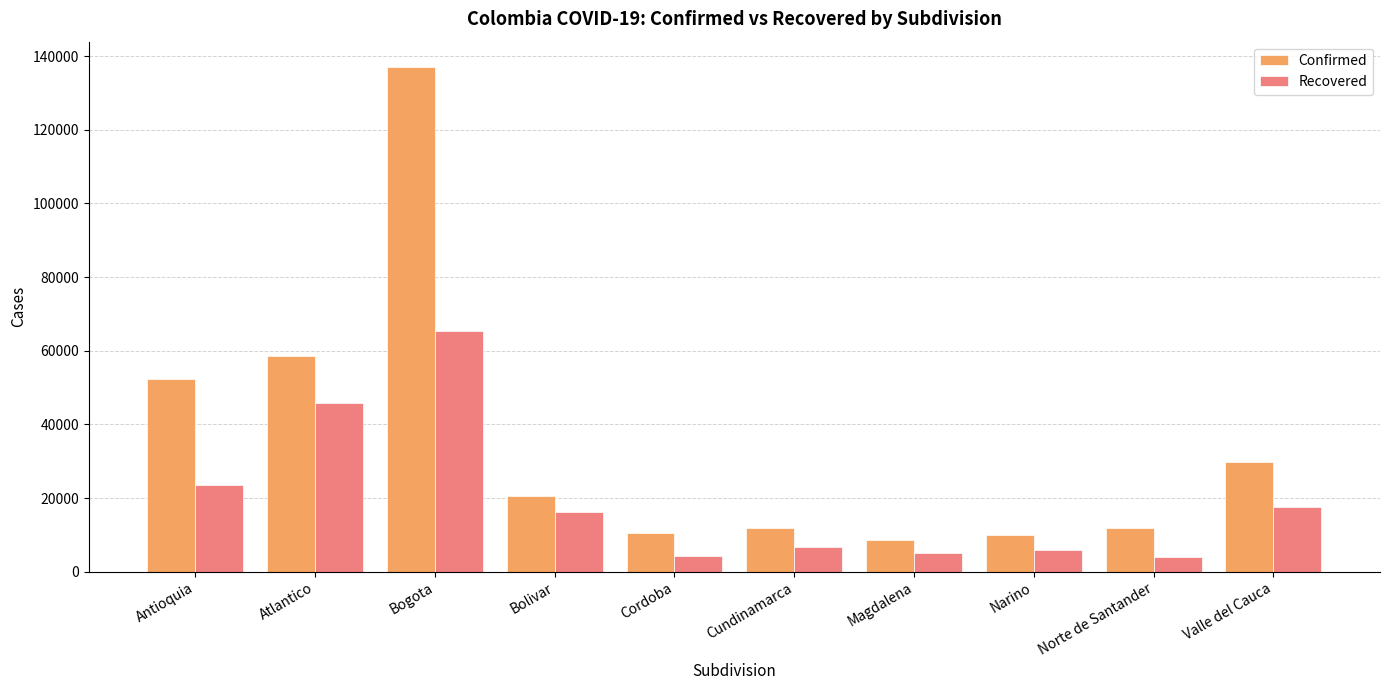

What is the greatest value displayed?

137056